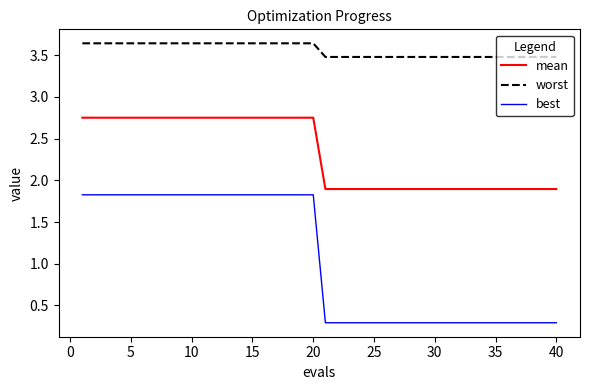

Rank the series by their average value, from highest to lowest.

worst, mean, best